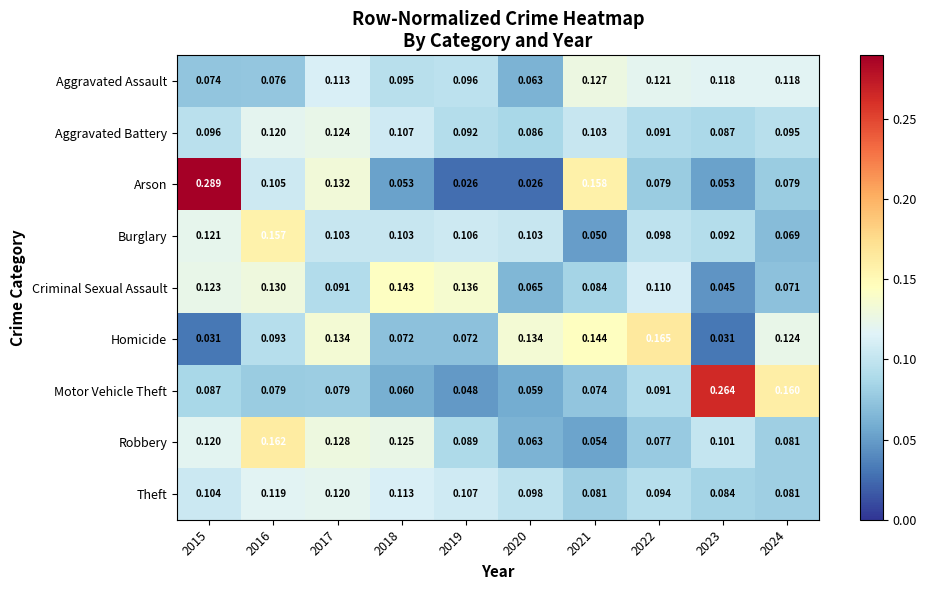

List the series in order of their peak value, lowest first.

Theft, Aggravated Battery, Aggravated Assault, Criminal Sexual Assault, Burglary, Robbery, Homicide, Motor Vehicle Theft, Arson